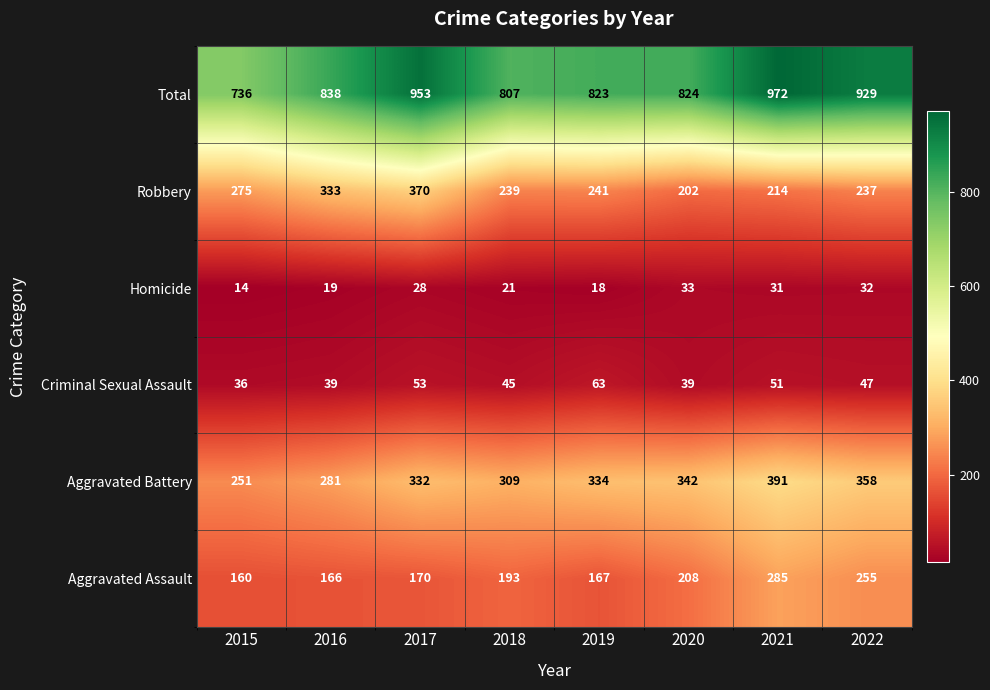

What is the difference between the maximum and minimum values in the Robbery series?

168